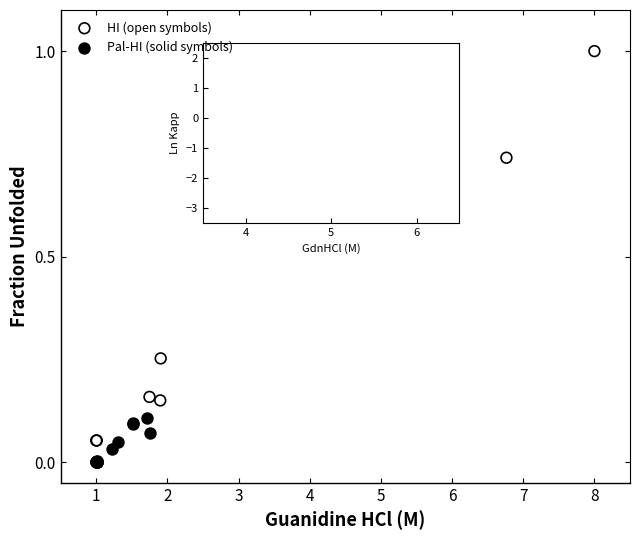

Which series reaches the maximum Y coordinate?

HI (open symbols)